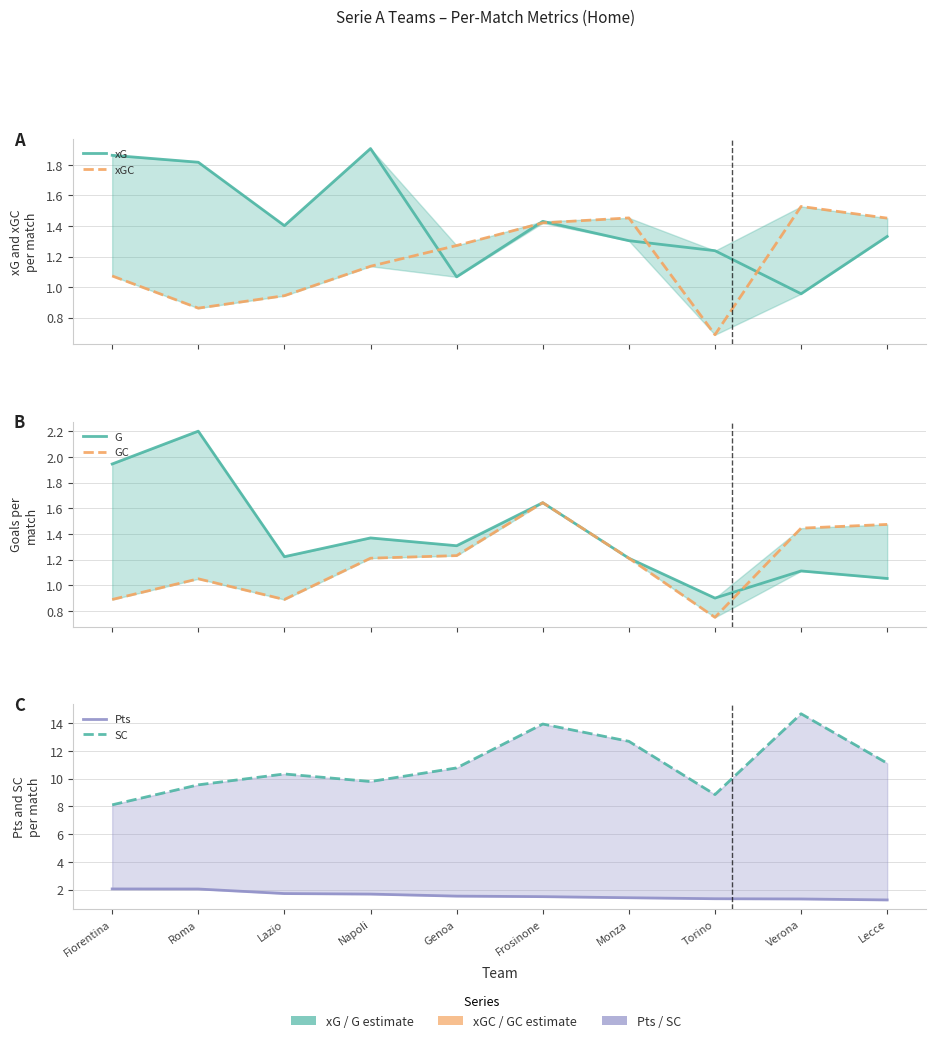

The value of SC at Torino is 13.5. True or false?

False